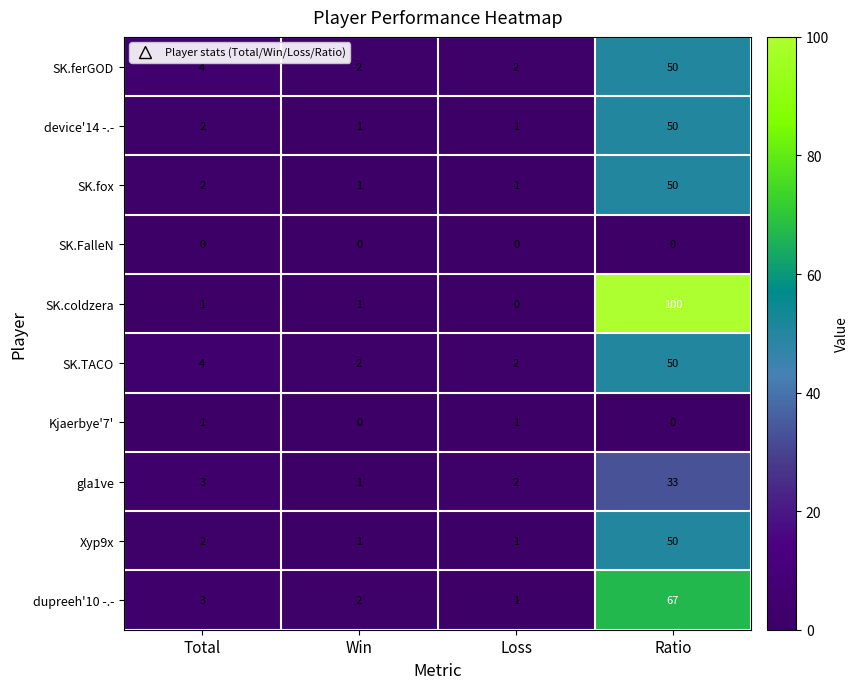

Rank the categories by dupreeh'10 -.- value from highest to lowest.

Ratio, Total, Win, Loss